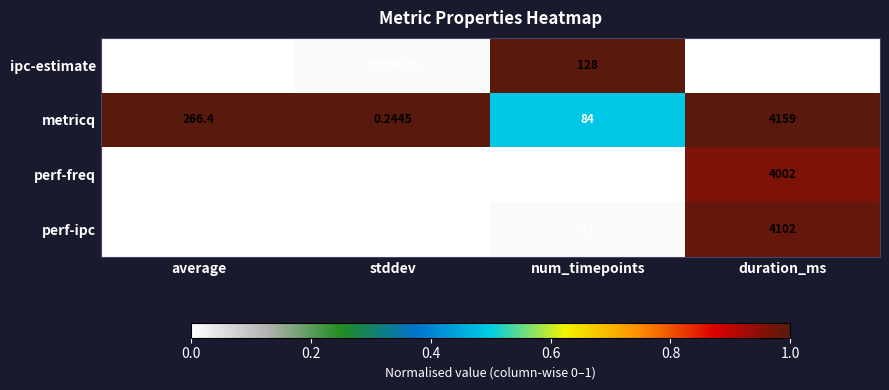

Which label corresponds to the smallest value in the chart?

duration_ms